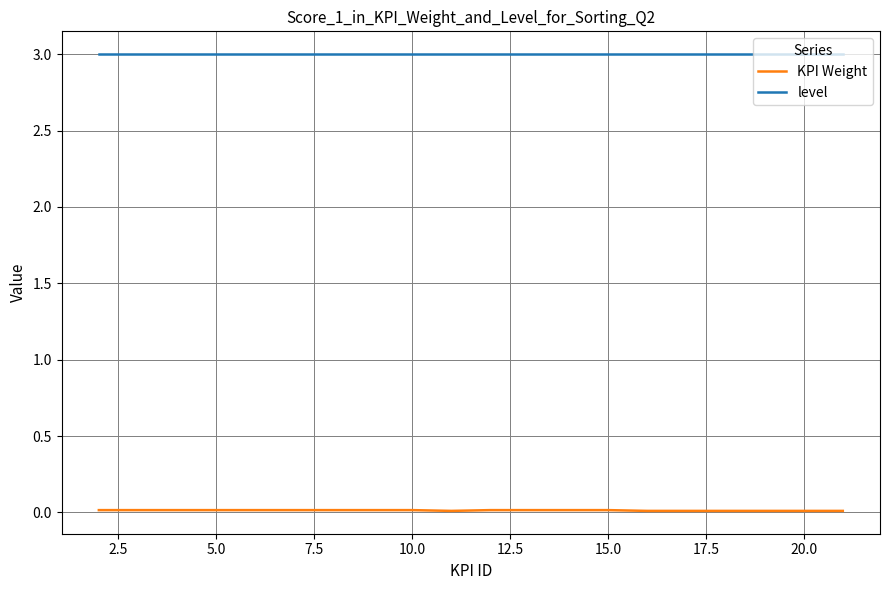

What is the greatest value displayed?

3.0